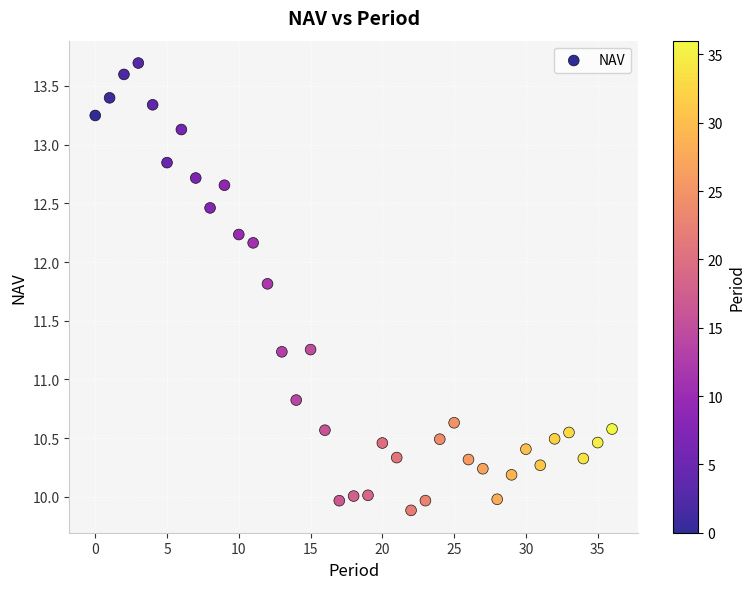

What is the range of Y values (max minus min)?

3.8